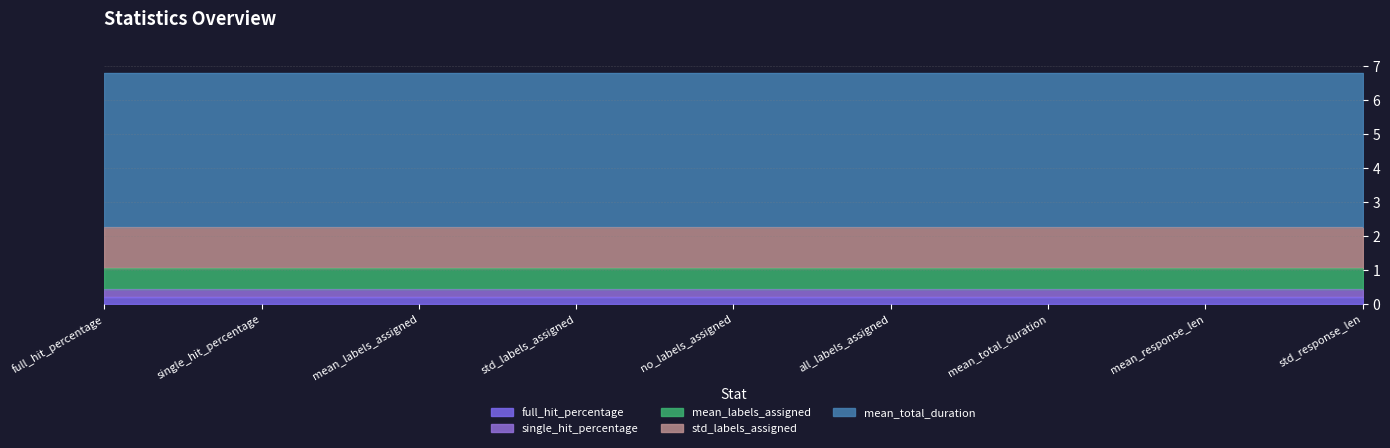

Reading right to left, transcribe all the data shown in this chart.

full_hit_percentage: std_response_len=0.2	mean_response_len=0.2	mean_total_duration=0.2	all_labels_assigned=0.2	no_labels_assigned=0.2	std_labels_assigned=0.2	mean_labels_assigned=0.2	single_hit_percentage=0.2	full_hit_percentage=0.2
single_hit_percentage: std_response_len=0.3	mean_response_len=0.3	mean_total_duration=0.3	all_labels_assigned=0.3	no_labels_assigned=0.3	std_labels_assigned=0.3	mean_labels_assigned=0.3	single_hit_percentage=0.3	full_hit_percentage=0.3
mean_labels_assigned: std_response_len=0.6	mean_response_len=0.6	mean_total_duration=0.6	all_labels_assigned=0.6	no_labels_assigned=0.6	std_labels_assigned=0.6	mean_labels_assigned=0.6	single_hit_percentage=0.6	full_hit_percentage=0.6
std_labels_assigned: std_response_len=1.2	mean_response_len=1.2	mean_total_duration=1.2	all_labels_assigned=1.2	no_labels_assigned=1.2	std_labels_assigned=1.2	mean_labels_assigned=1.2	single_hit_percentage=1.2	full_hit_percentage=1.2
mean_total_duration: std_response_len=4.5	mean_response_len=4.5	mean_total_duration=4.5	all_labels_assigned=4.5	no_labels_assigned=4.5	std_labels_assigned=4.5	mean_labels_assigned=4.5	single_hit_percentage=4.5	full_hit_percentage=4.5